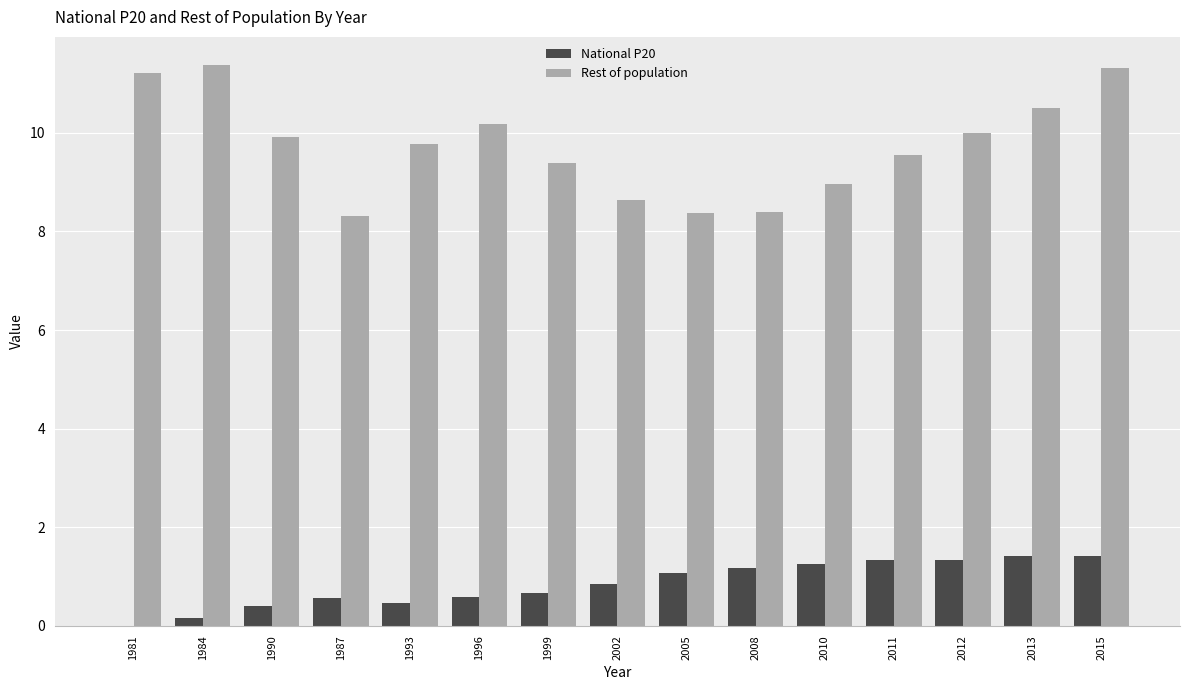

Is it true that National P20 equals 0.0 at 1981?

True